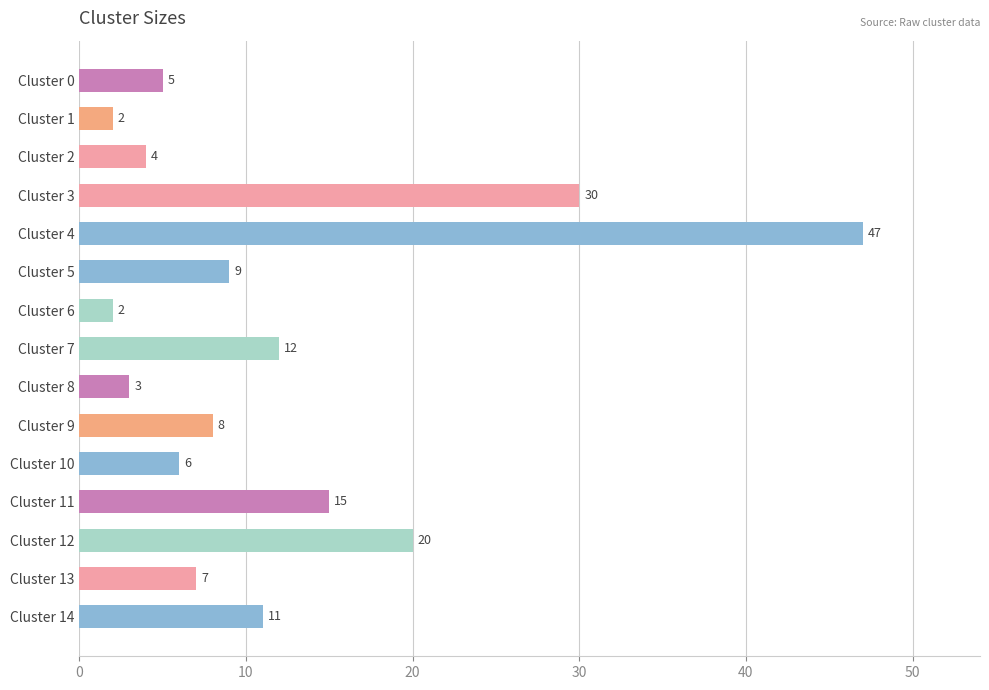

What is the difference between the second highest and minimum values?

28